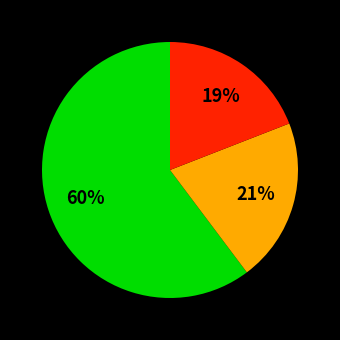

How many slices are in this pie chart?

3